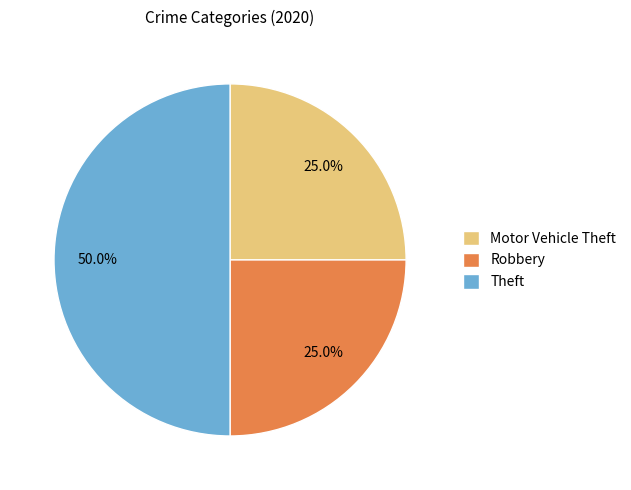

How many slices are in this pie chart?

3